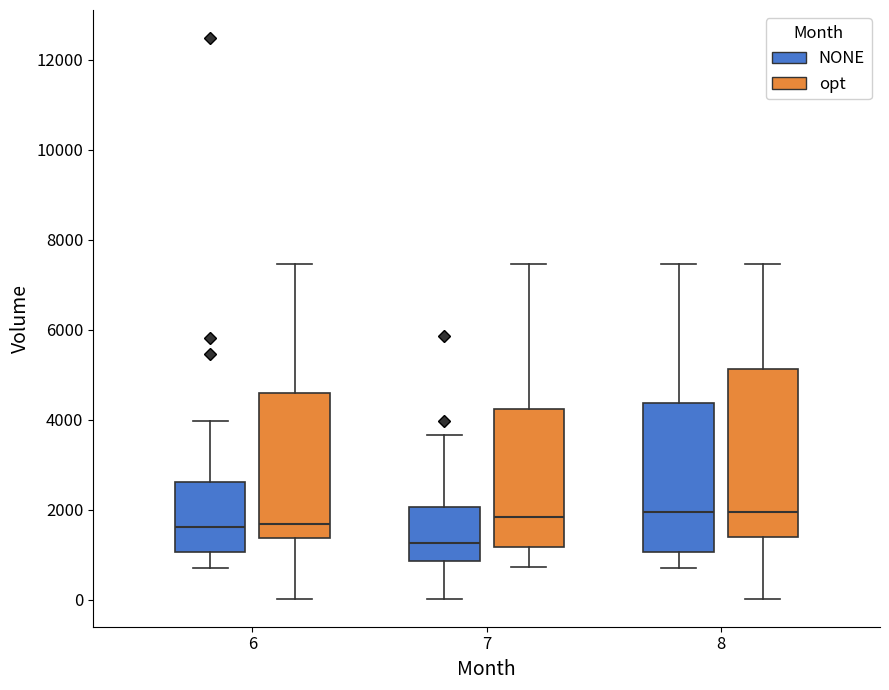

Comparing the boxes themselves (not the whiskers), which one is the tallest?

8 (opt)